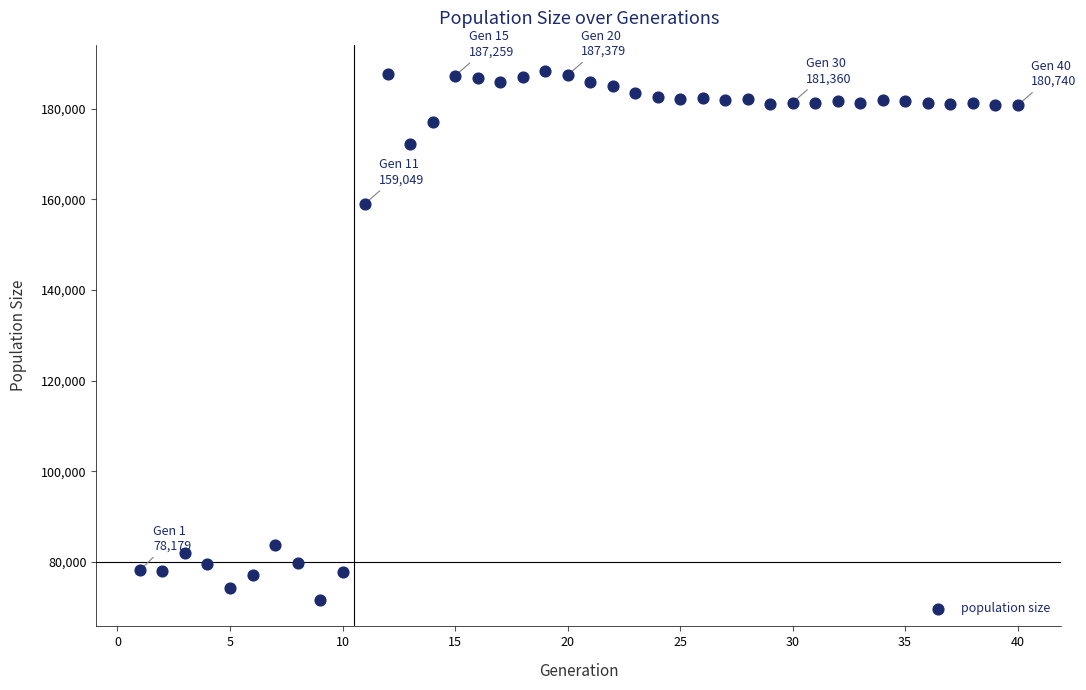

What Y value in the scatter plot is closest to 129925?

159049